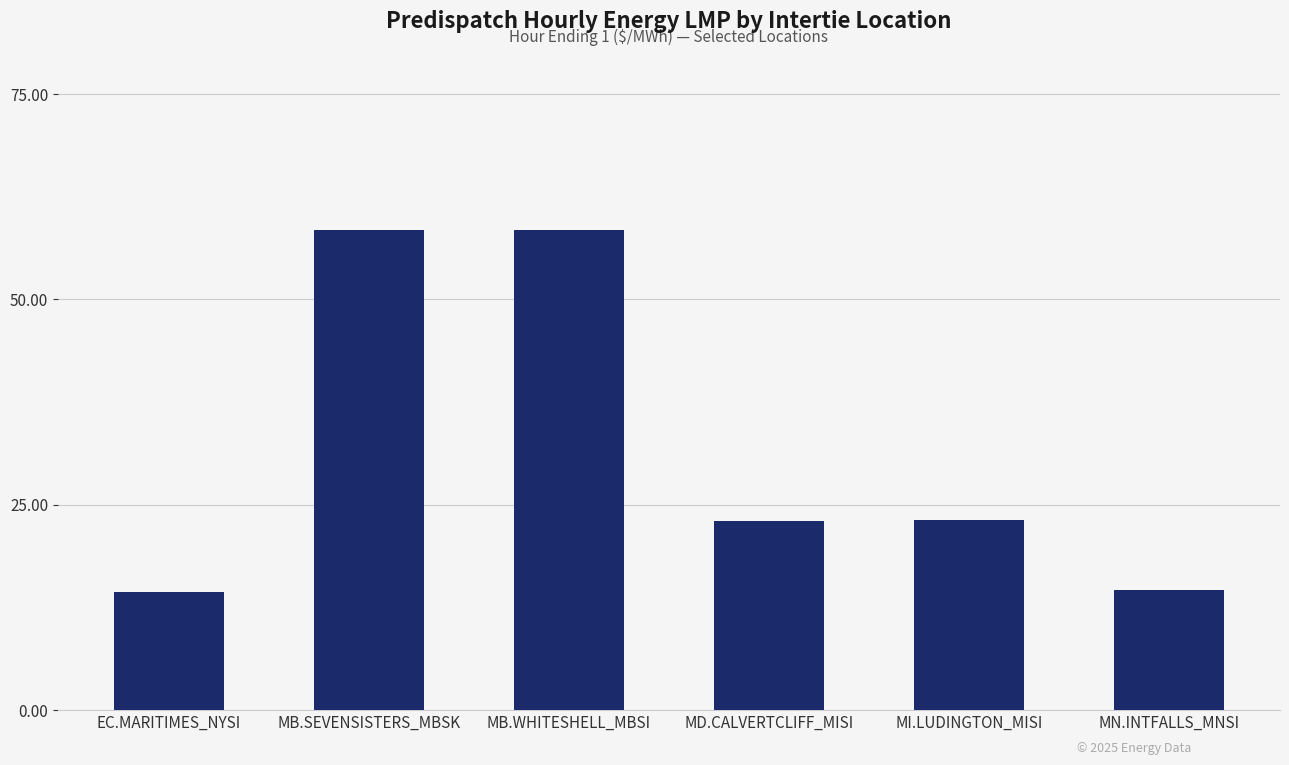

What is the sum of the values at EC.MARITIMES_NYSI and MB.WHITESHELL_MBSI?

72.8